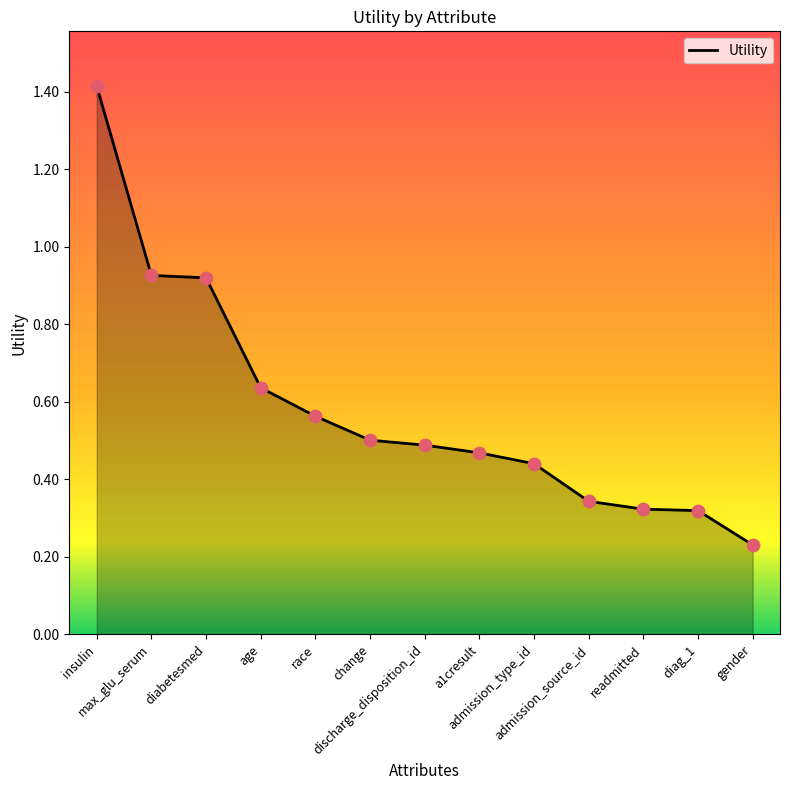

What is the change in value from admission_type_id to gender?

-0.2